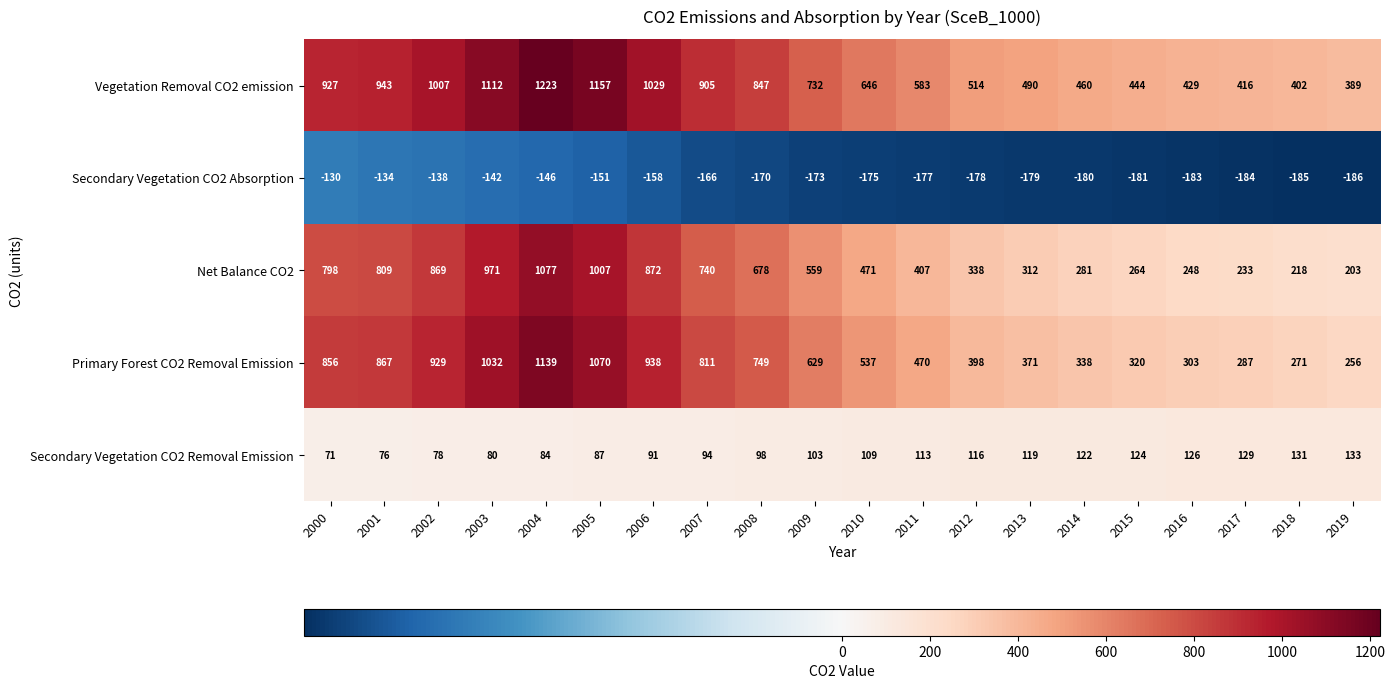

How many distinct data groups are displayed?

5